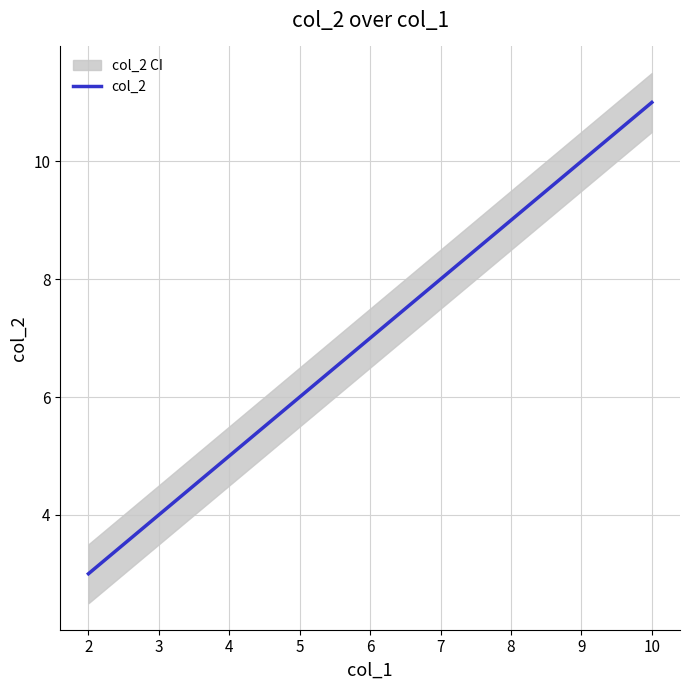

What is the highest value of the col_2 series?

11